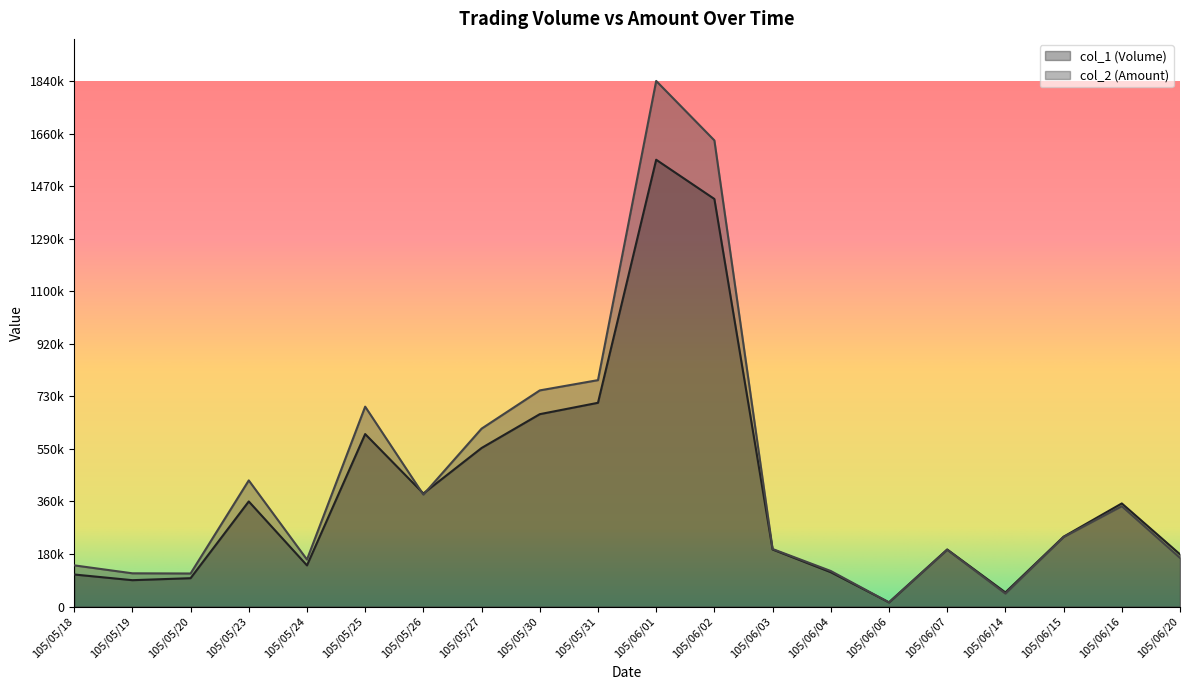

Between 105/06/20 and 105/05/18, which is larger?

105/06/20